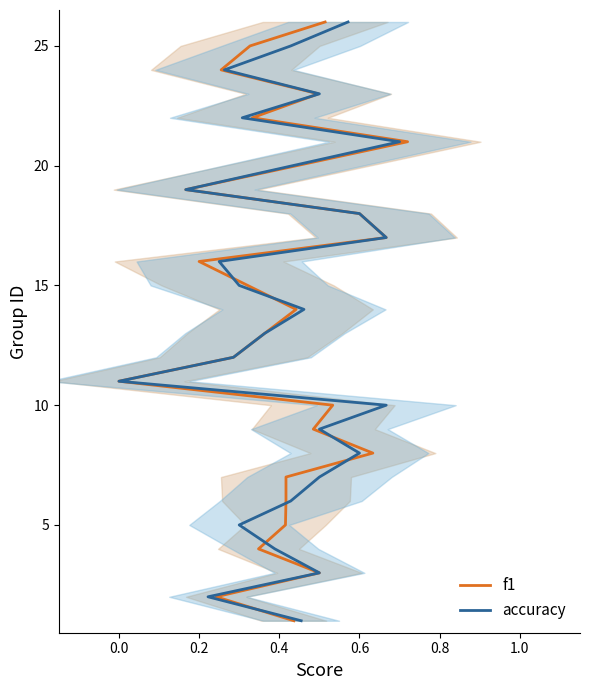

True or false: f1 has a value of 2 at −0.2.

False